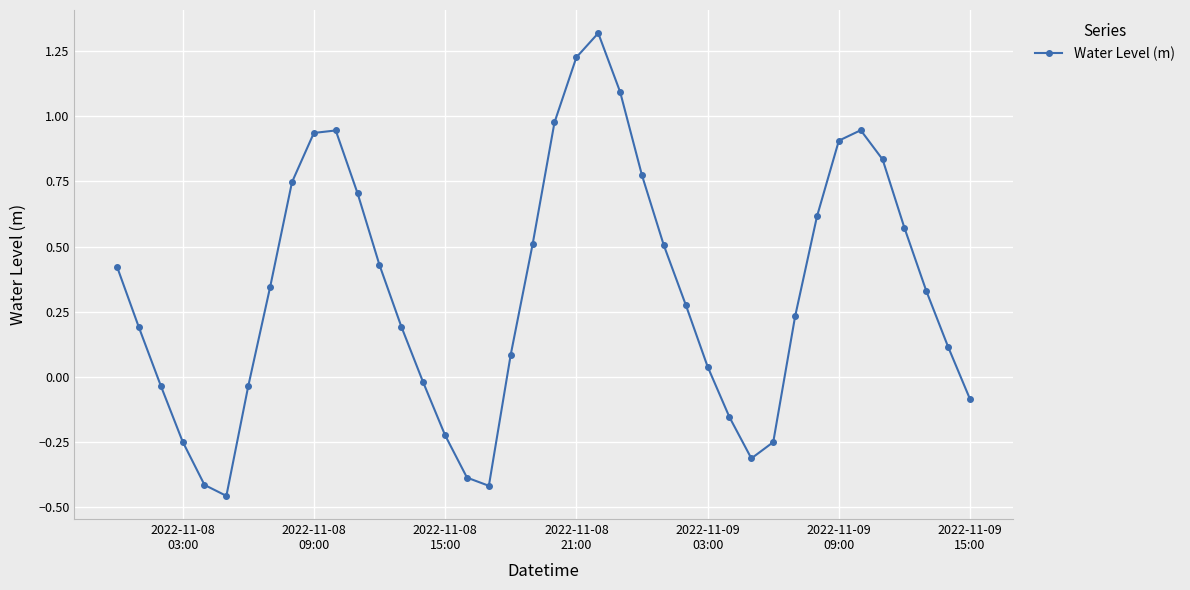

True or false: there are more than 2 points higher than both neighbors.

True